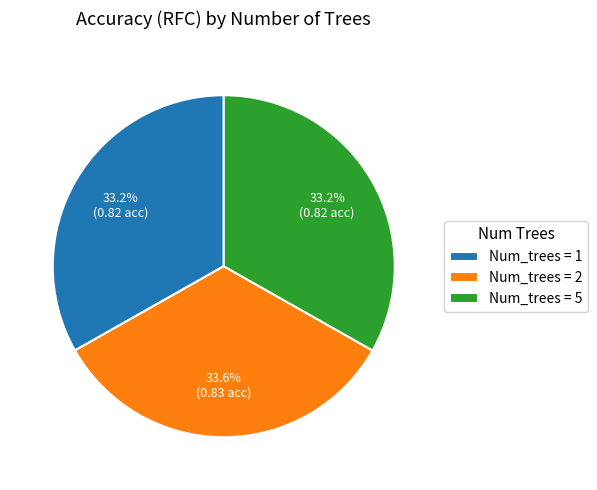

Approximately how many times larger is the value at Num_trees = 1 compared to Num_trees = 2?

1.0